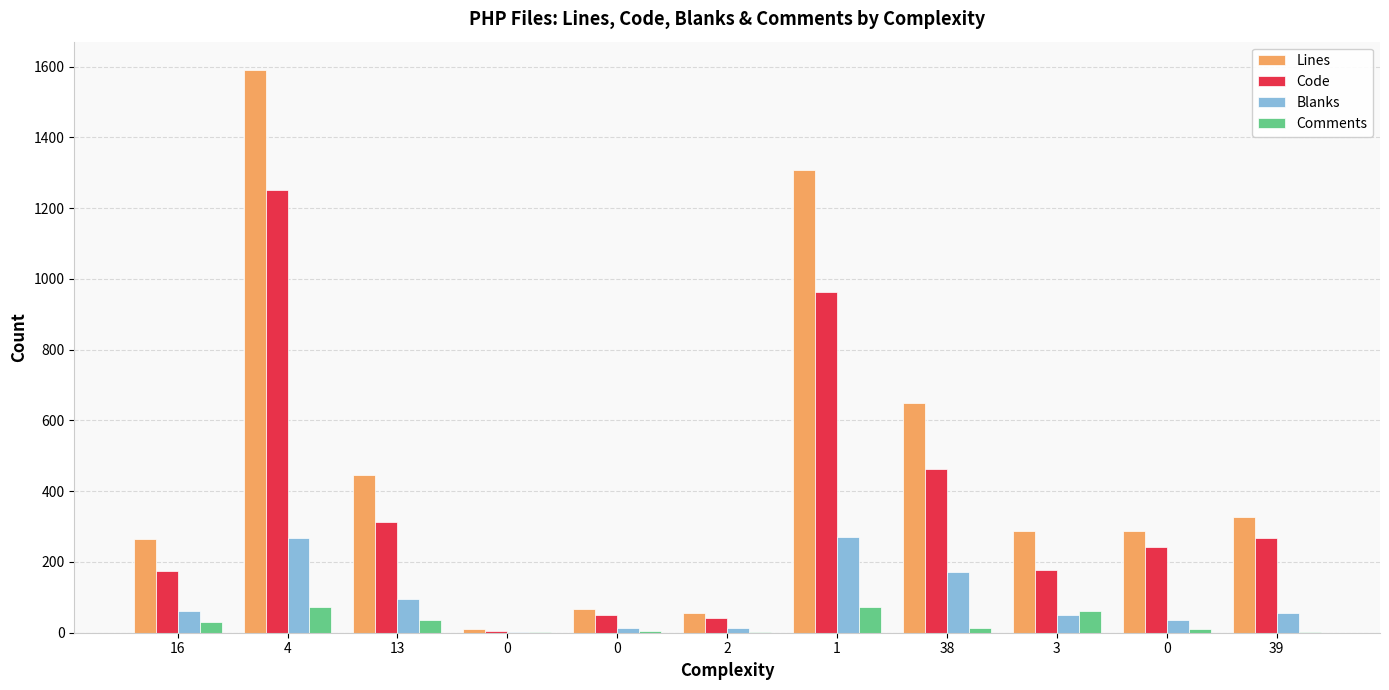

How many data points does each series have?

11